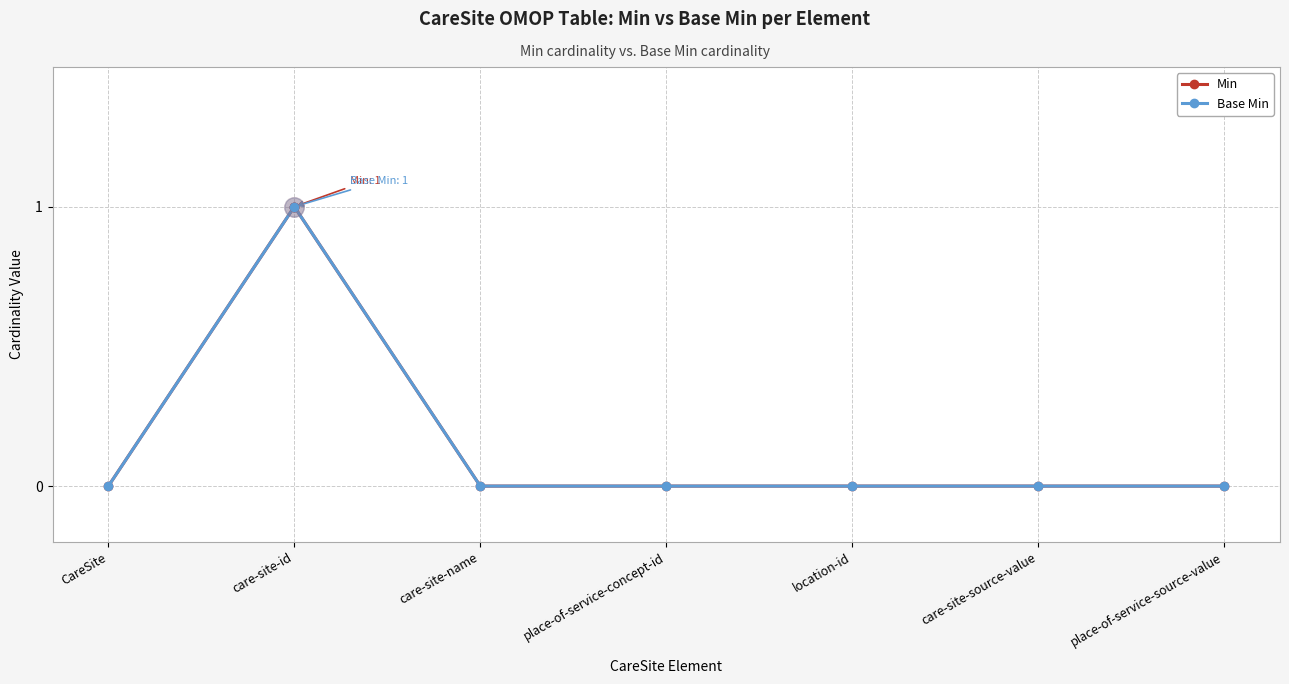

Which has a higher value, care-site-name or CareSite?

care-site-name